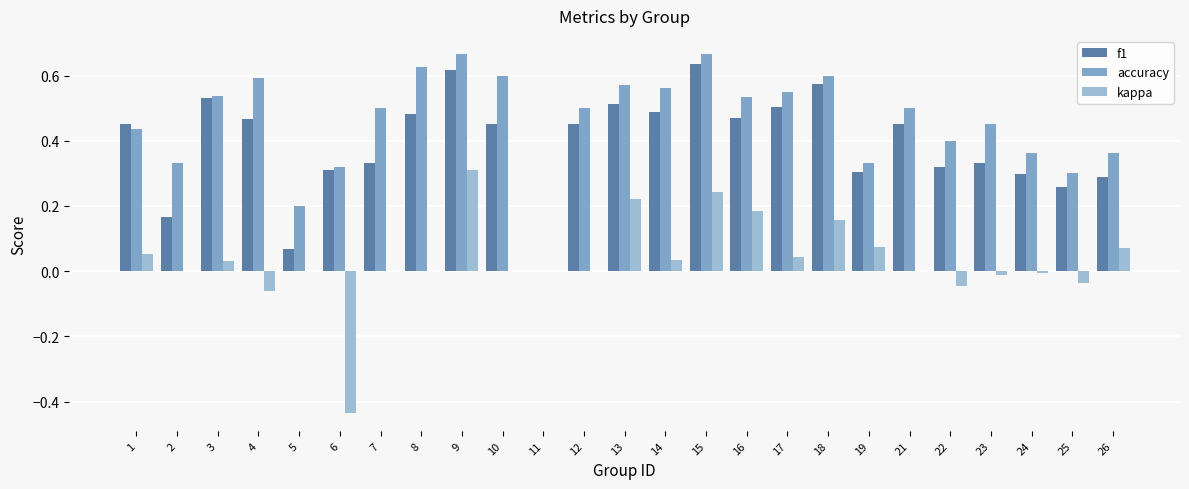

Which series has the largest range (max minus min)?

kappa